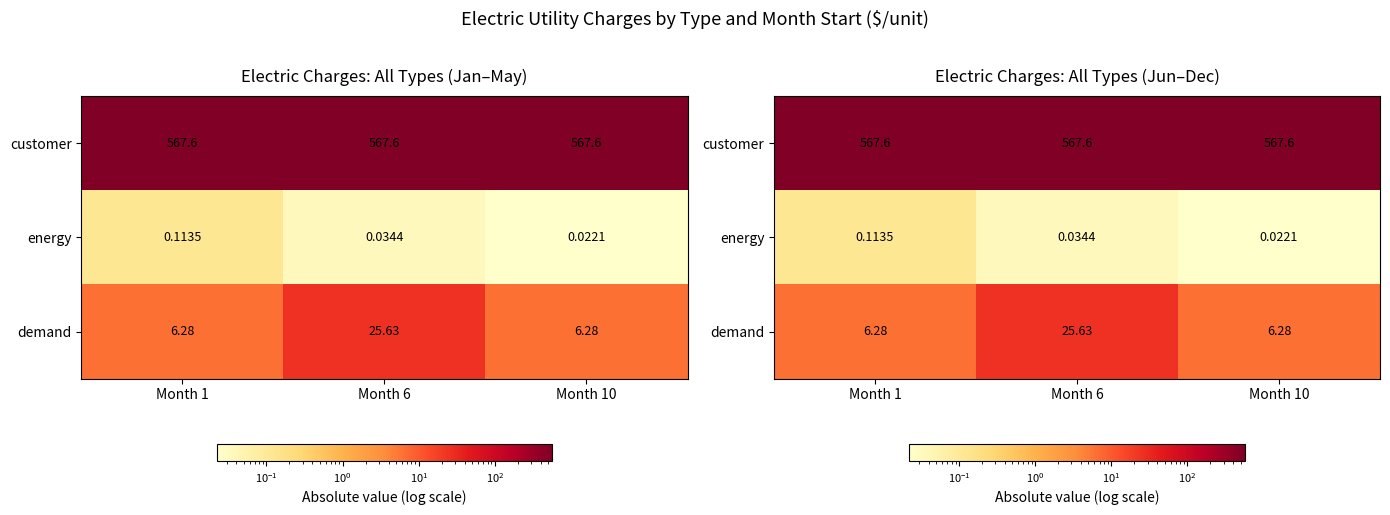

Which series has the largest total across all categories?

customer